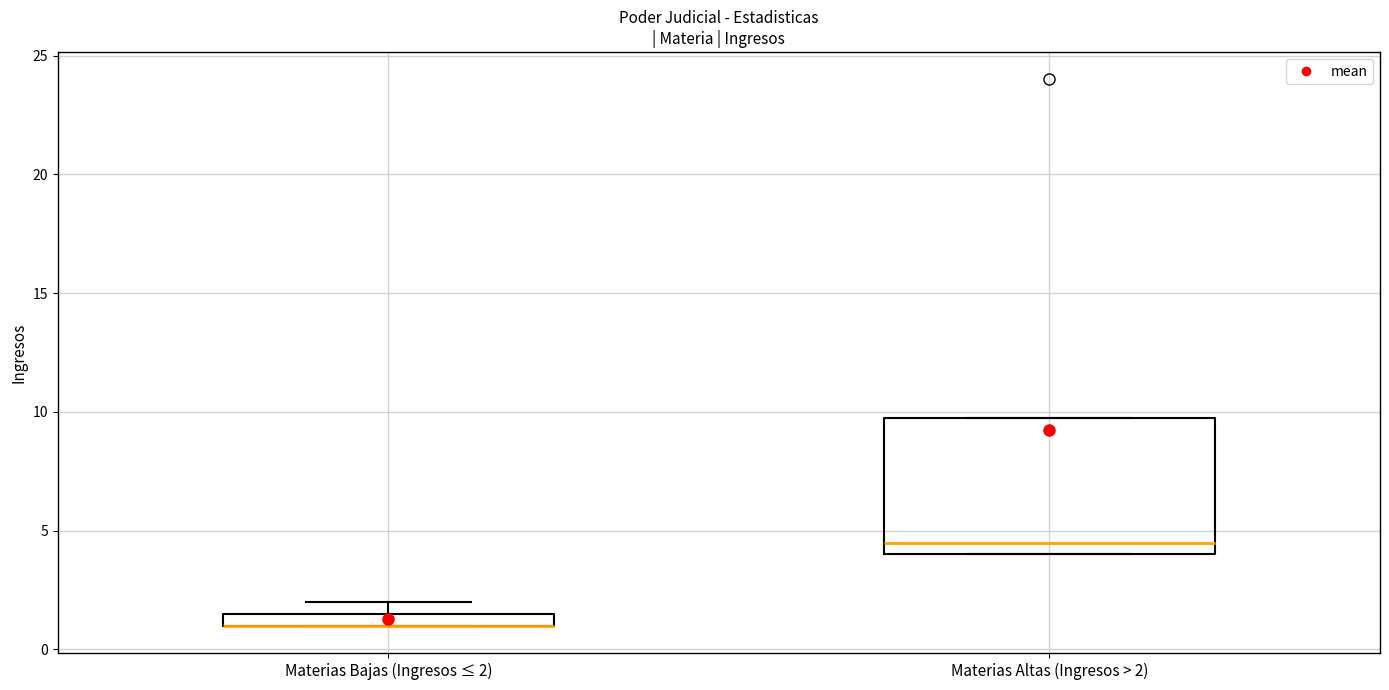

Where does the median line of the box for Materias Altas (Ingresos > 2) sit on the y-axis? The values are not printed on the chart, so give them approximately, as read against the axis.

4.5